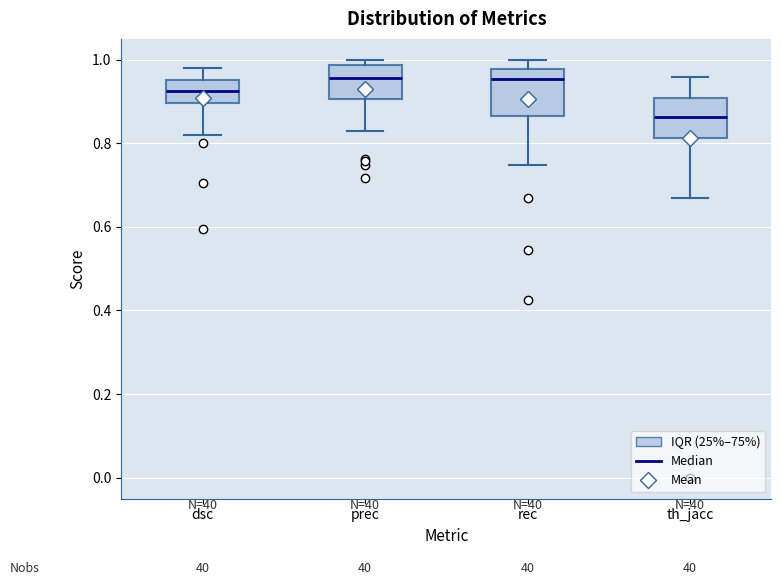

Which box's median line is the lowest?

th_jacc